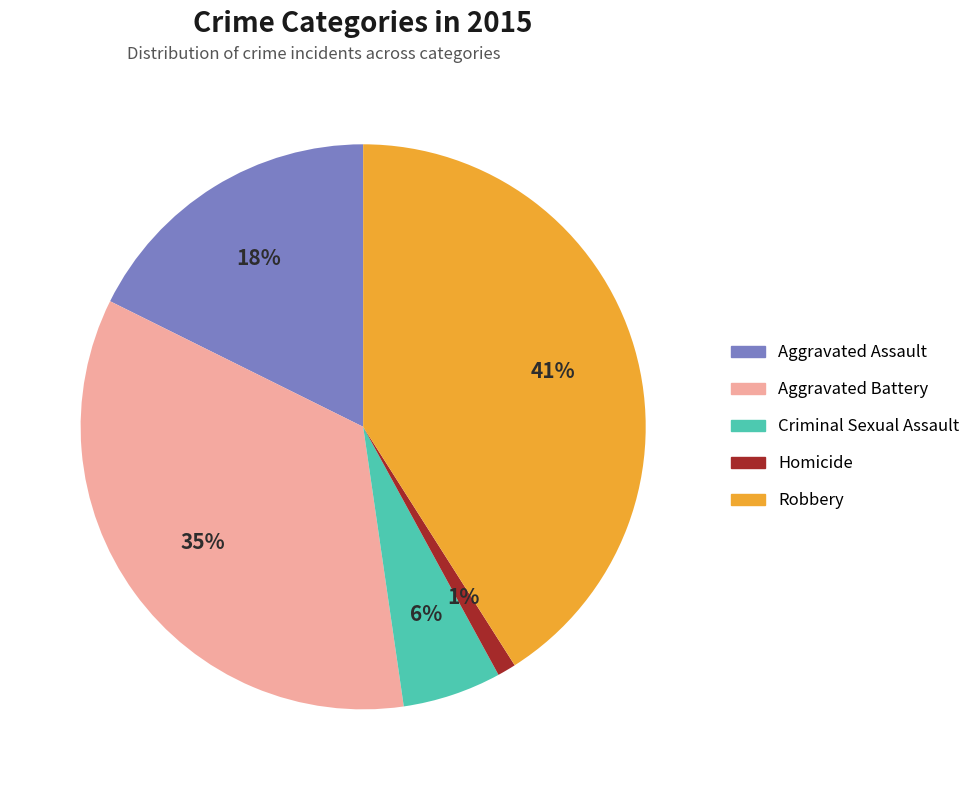

Combined, do Aggravated Assault and Criminal Sexual Assault account for over 50%?

No